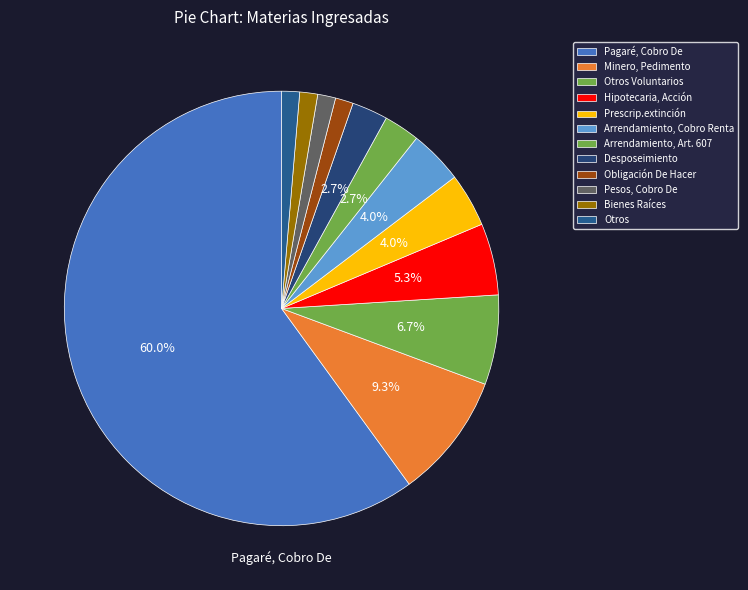

Rank the categories by value from lowest to highest.

Obligación De Hacer, Pesos, Cobro De, Bienes Raíces, Otros, Arrendamiento, Art. 607, Desposeimiento, Prescrip.extinción, Arrendamiento, Cobro Renta, Hipotecaria, Acción, Otros Voluntarios, Minero, Pedimento, Pagaré, Cobro De